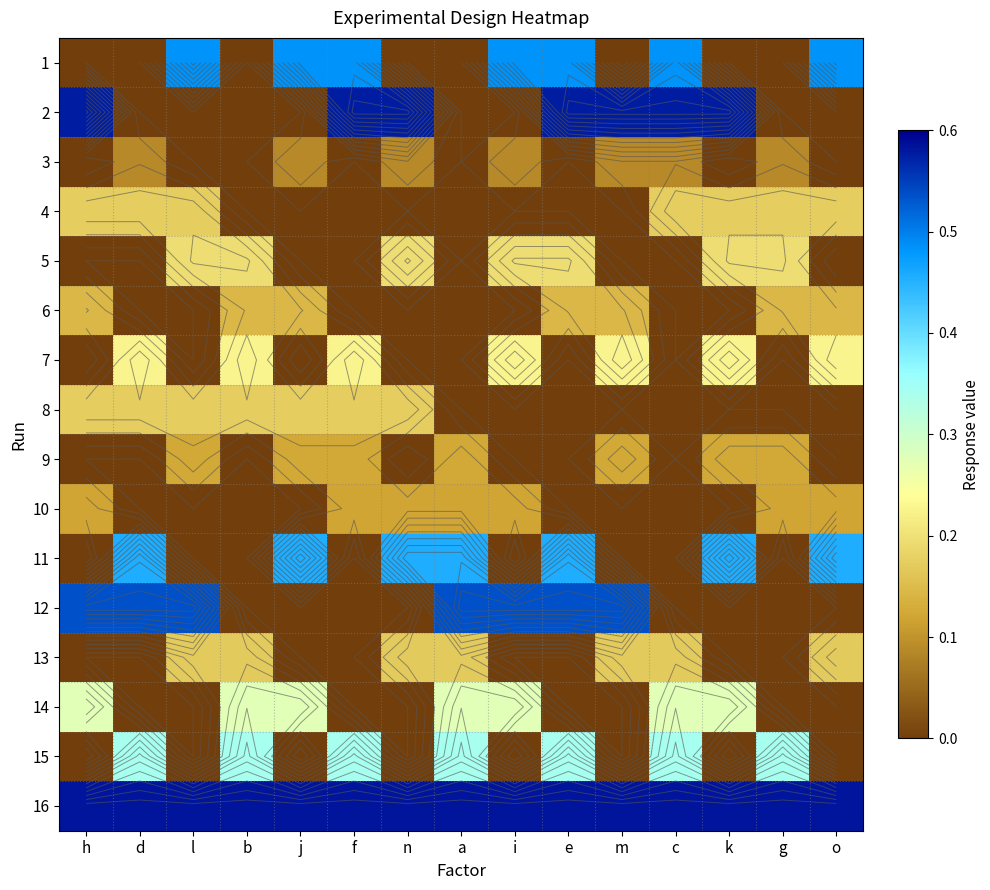

What is the sum of all 14 values?

1.9